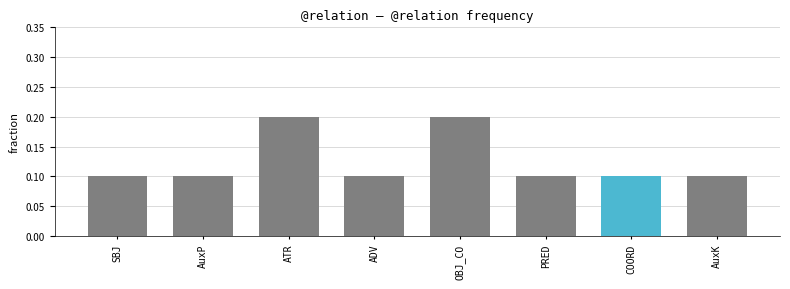

What is the average value?

0.1